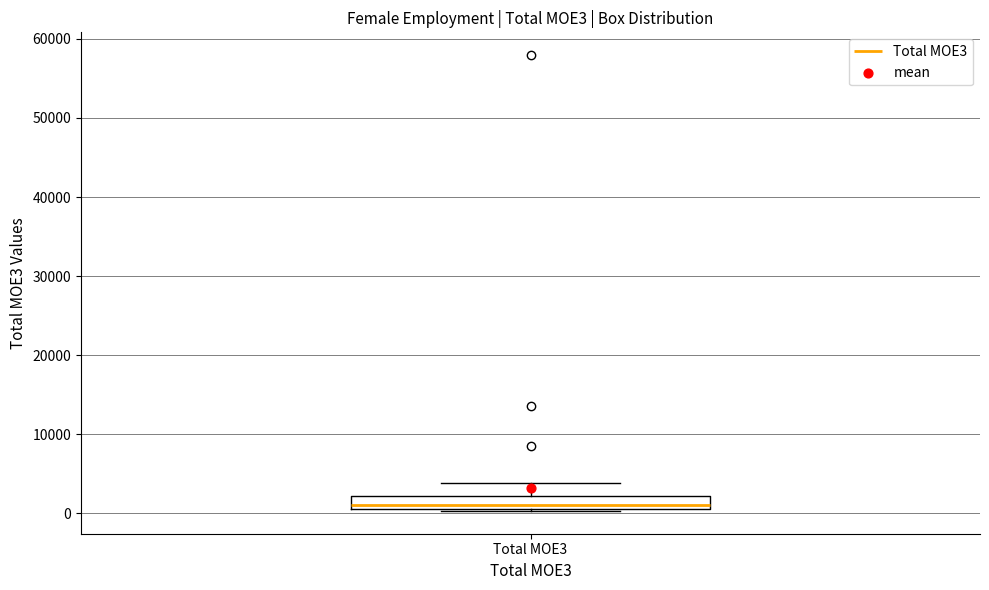

Where is the lower edge of the box for Total MOE3 on the y-axis? The values are not printed on the chart, so give them approximately, as read against the axis.

1000